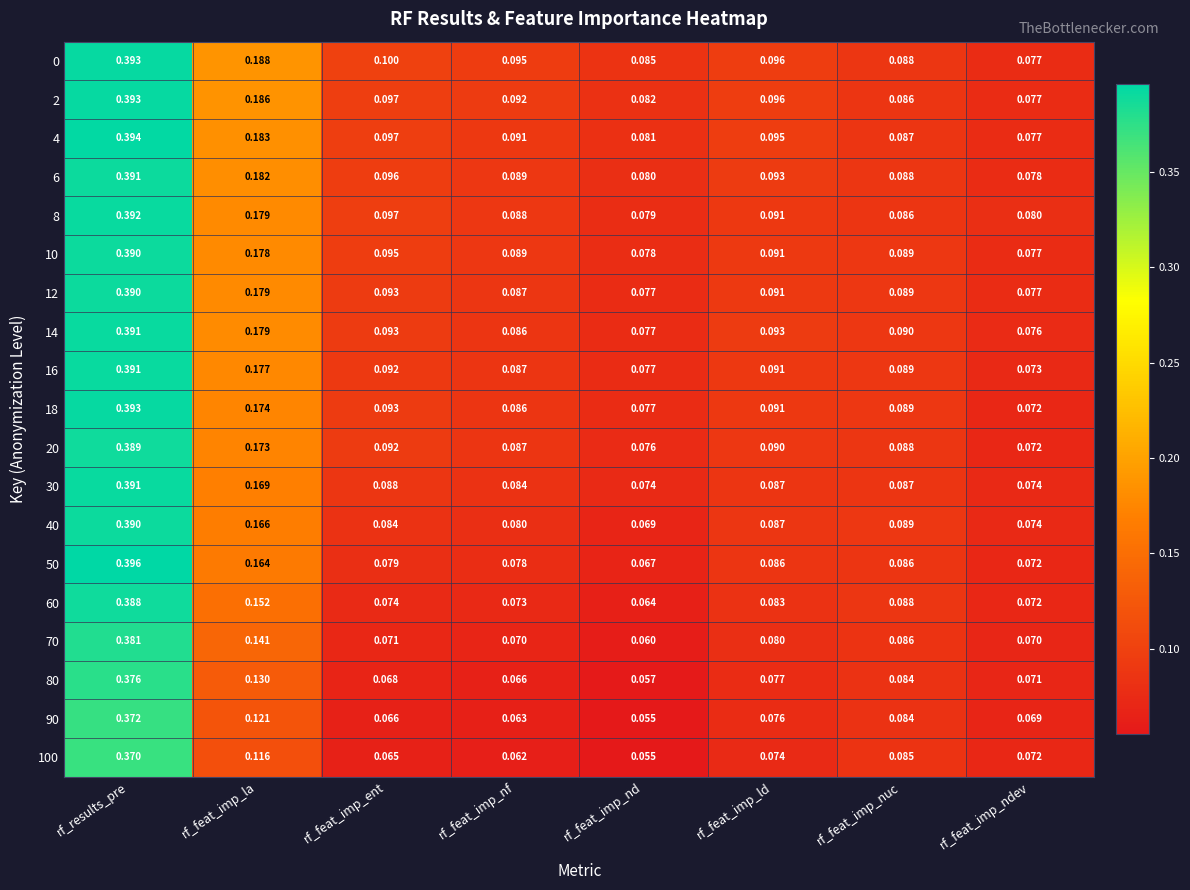

At which label is 2 closest to 0?

rf_feat_imp_ndev